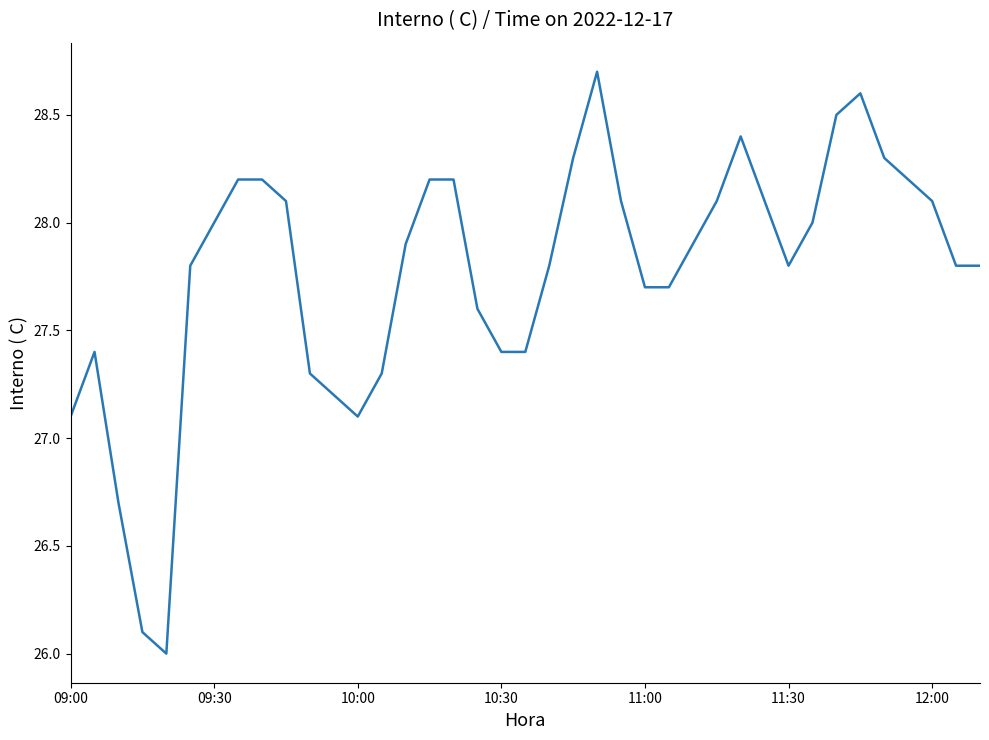

What is the difference between the maximum and minimum values?

2.7